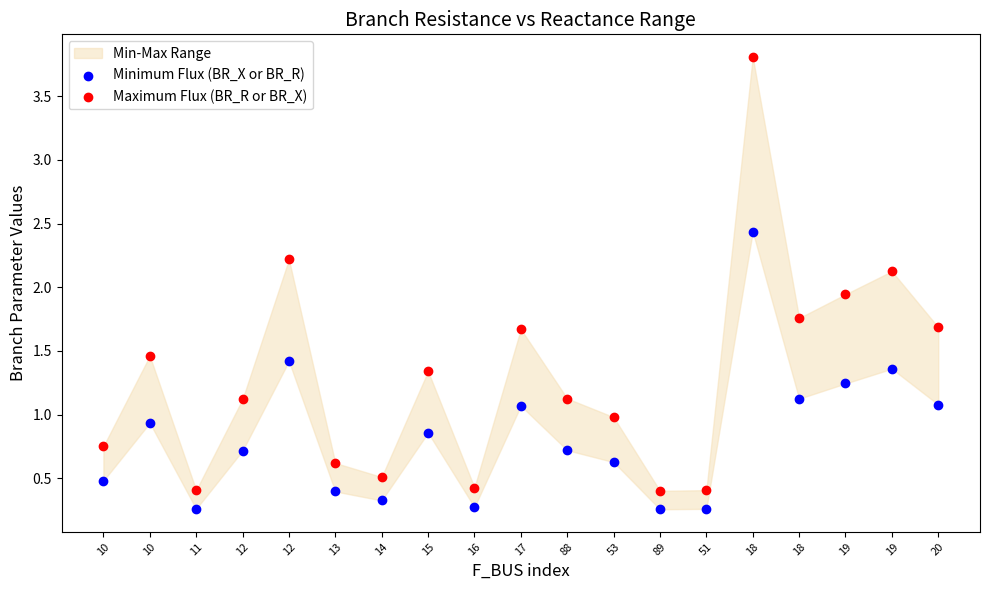

Across all data points, what is the range of Y values (max minus min)?

3.5